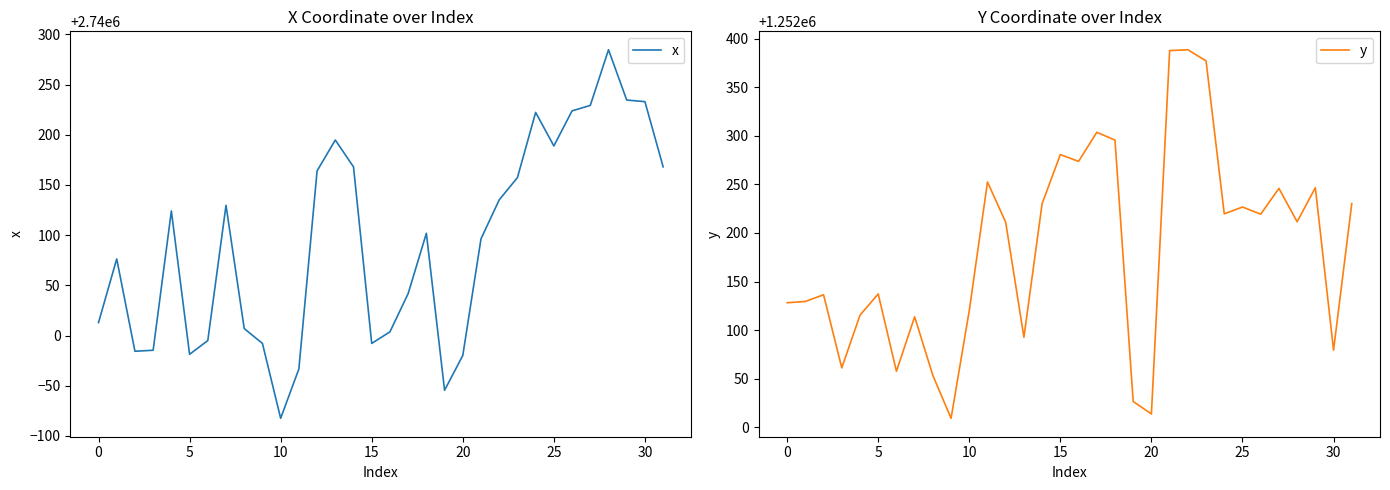

Which label corresponds to the largest value in the chart?

28